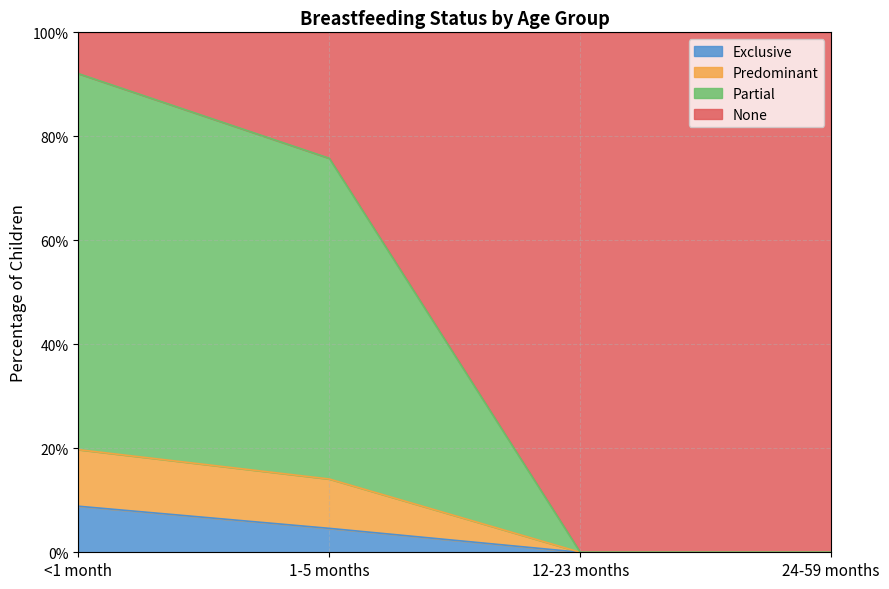

Which has a higher value, <1 month or 24-59 months?

<1 month